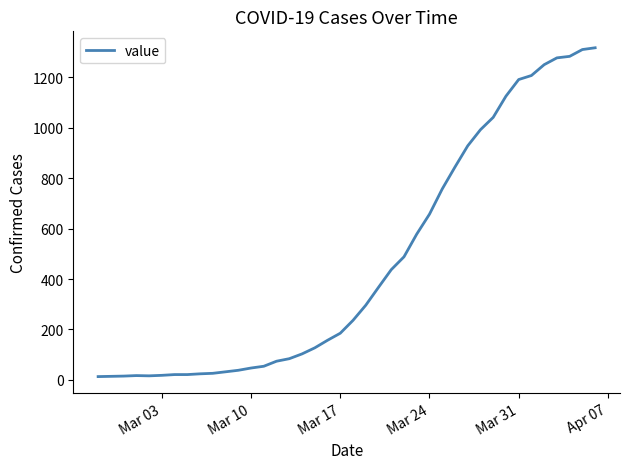

What is the difference between the maximum and minimum values?

1304